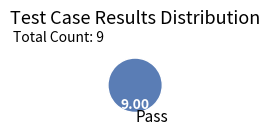

Rank the categories by value from lowest to highest.

Pass